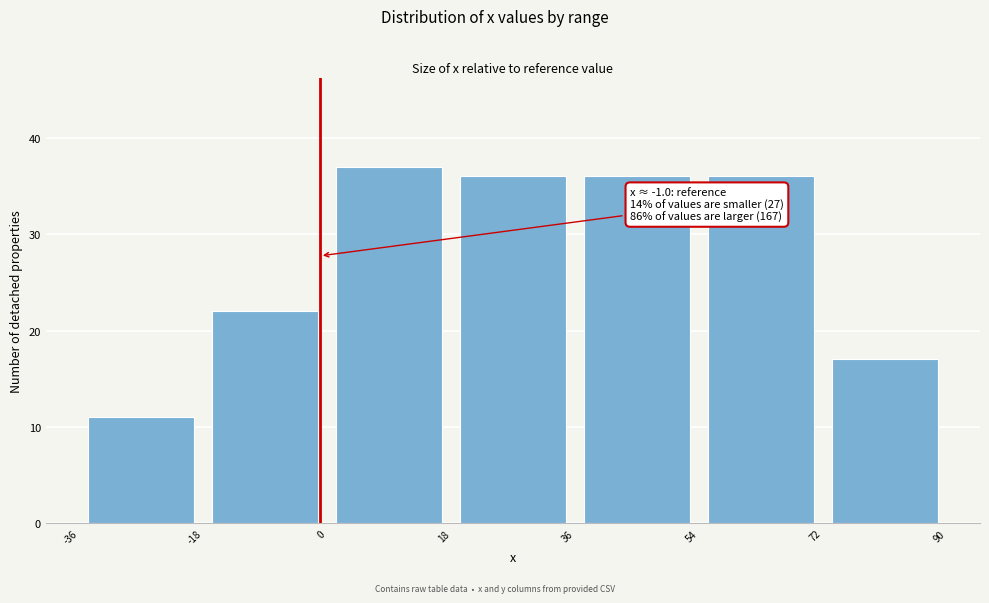

Over which range of the x-axis is the bar tallest?

0 to 18